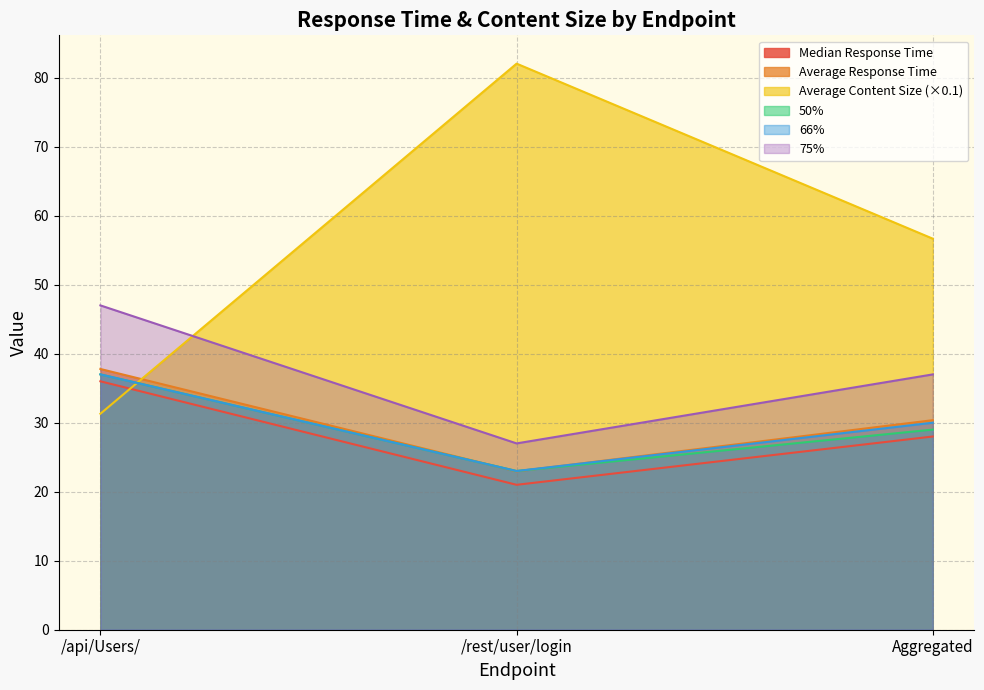

Which category has the highest value in the Average Response Time series?

/api/Users/